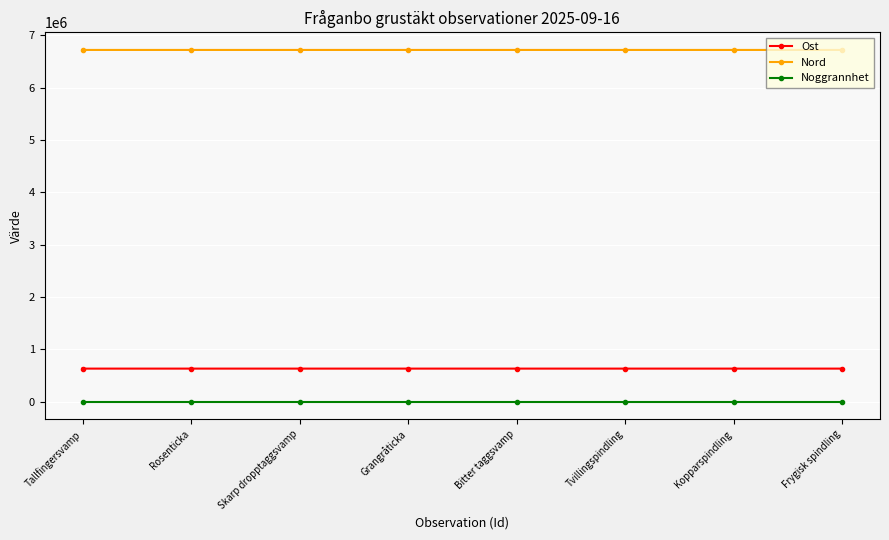

What are all the series names shown in the legend?

Ost, Nord, Noggrannhet